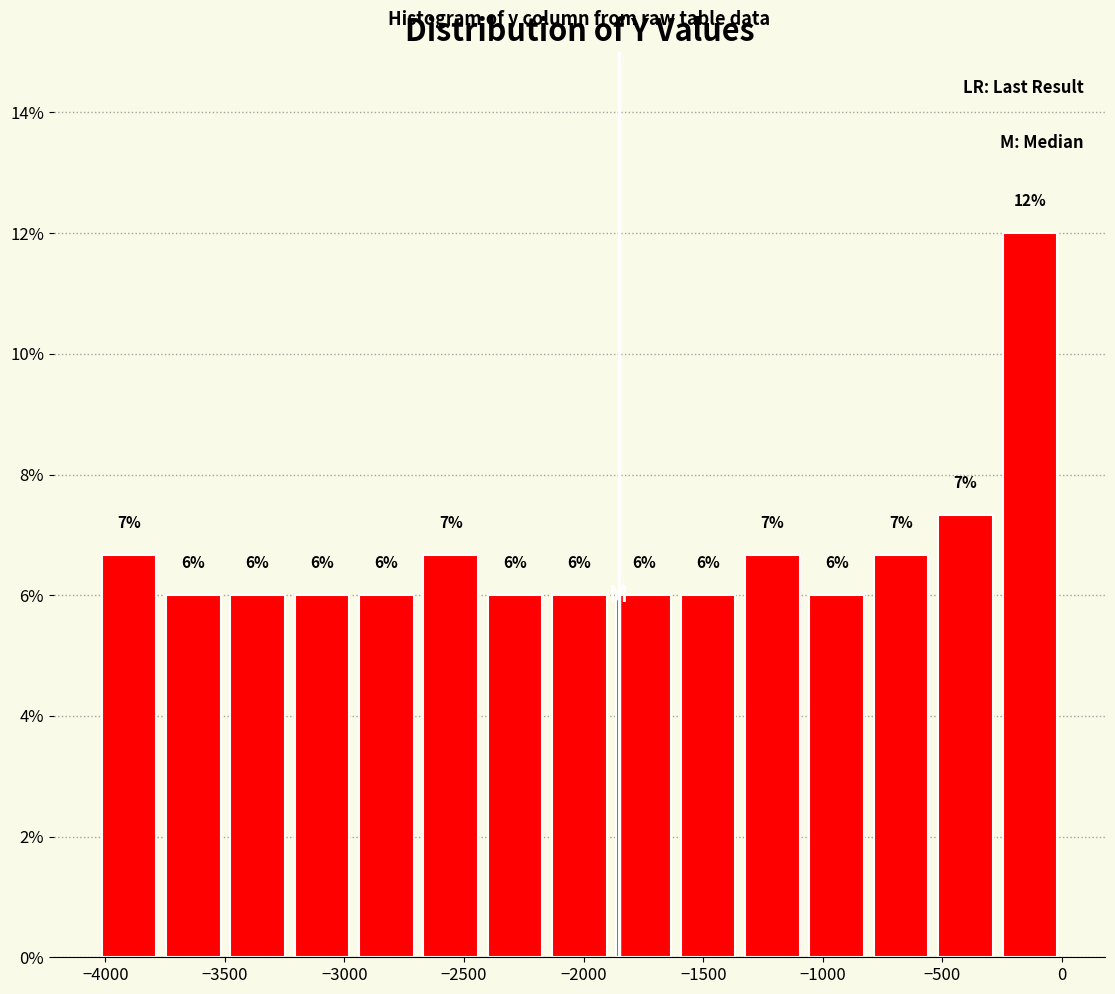

Over which range of the x-axis is the bar tallest?

-250 to 0